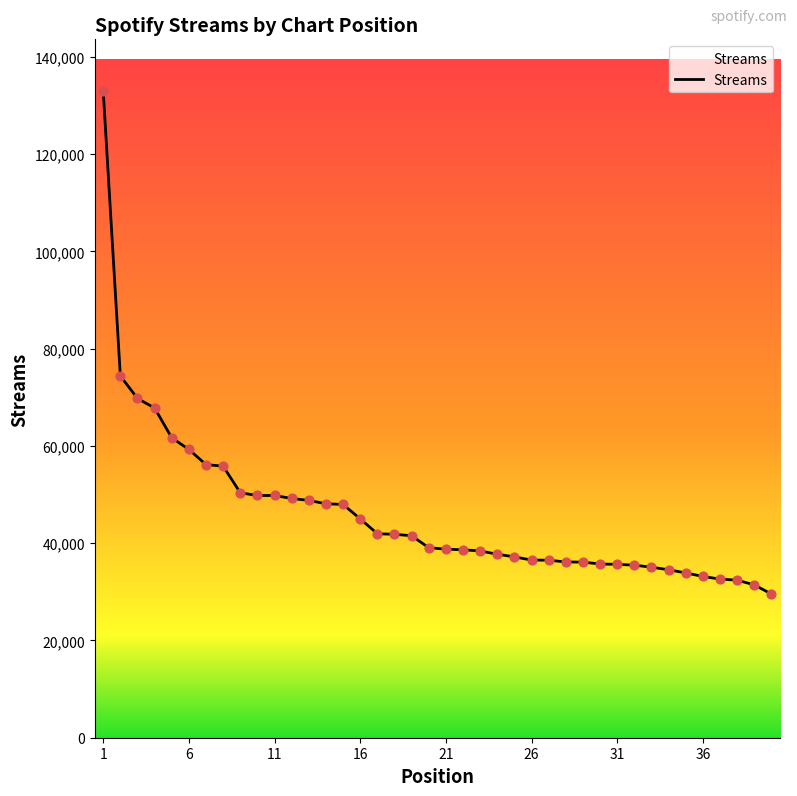

What is the minimum value shown in the chart?

29546